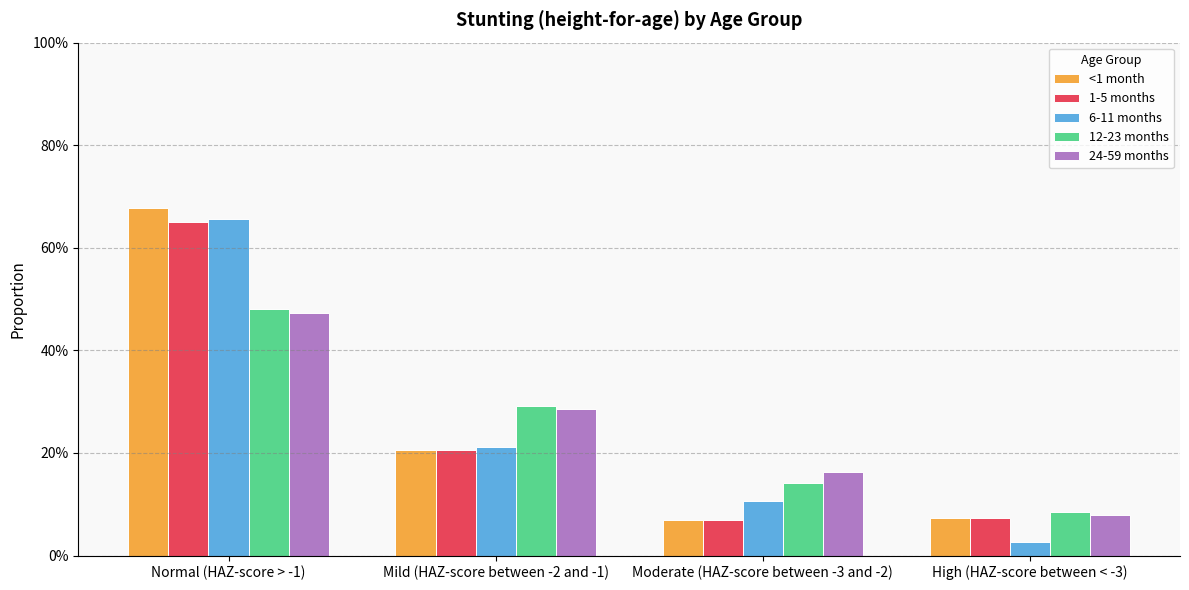

What is the difference between the second highest and second lowest values in the 1-5 months series?

0.1